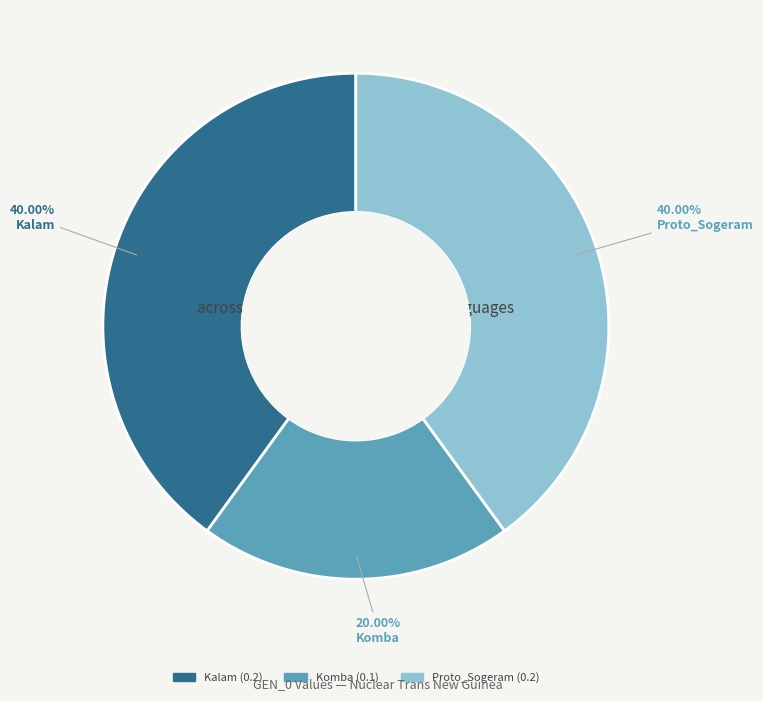

To the nearest percent, what percentage of the pie is Kalam?

40%